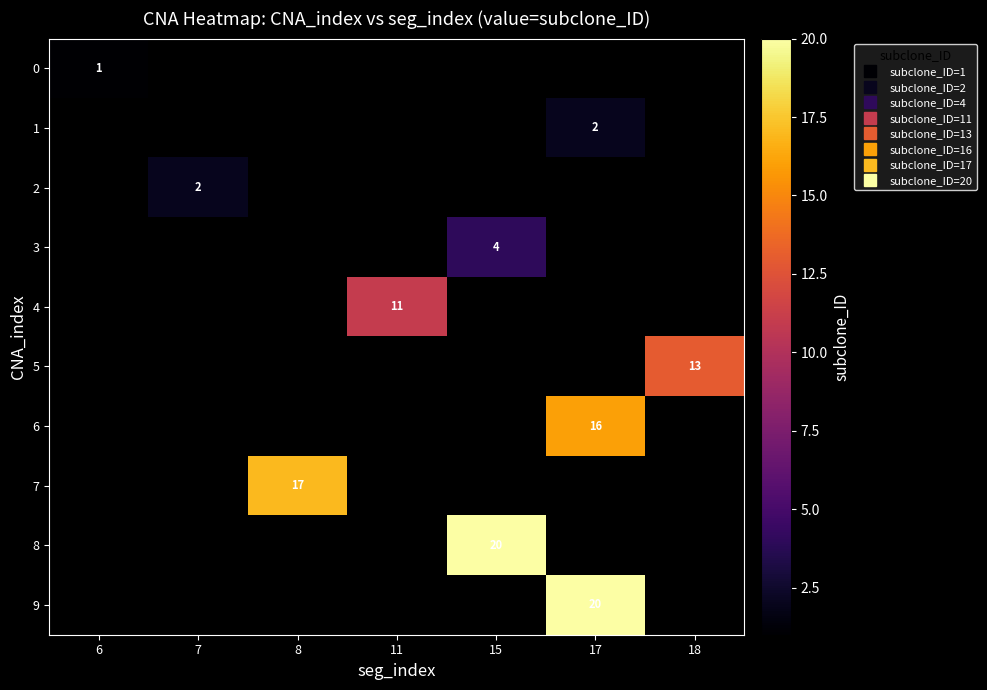

Rank the series by their maximum value, from lowest to highest.

0, 1, 2, 3, 4, 5, 6, 7, 8, 9